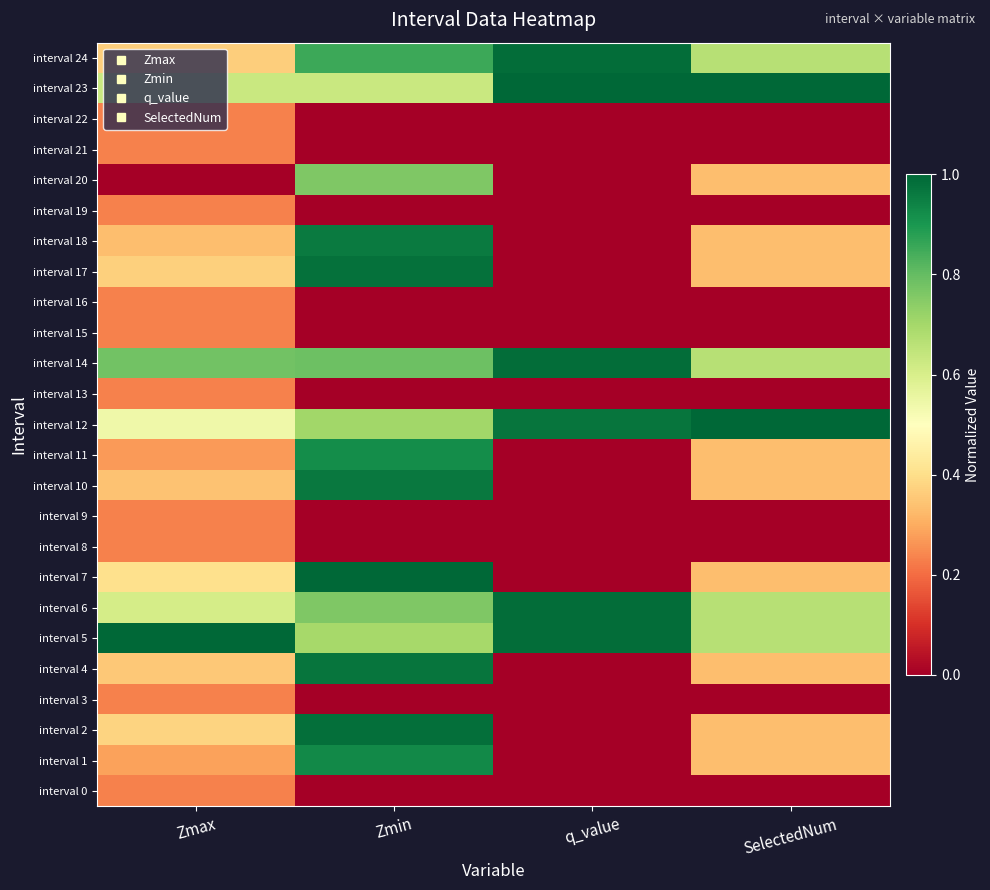

At which category is the sum across all series the highest?

Zmin